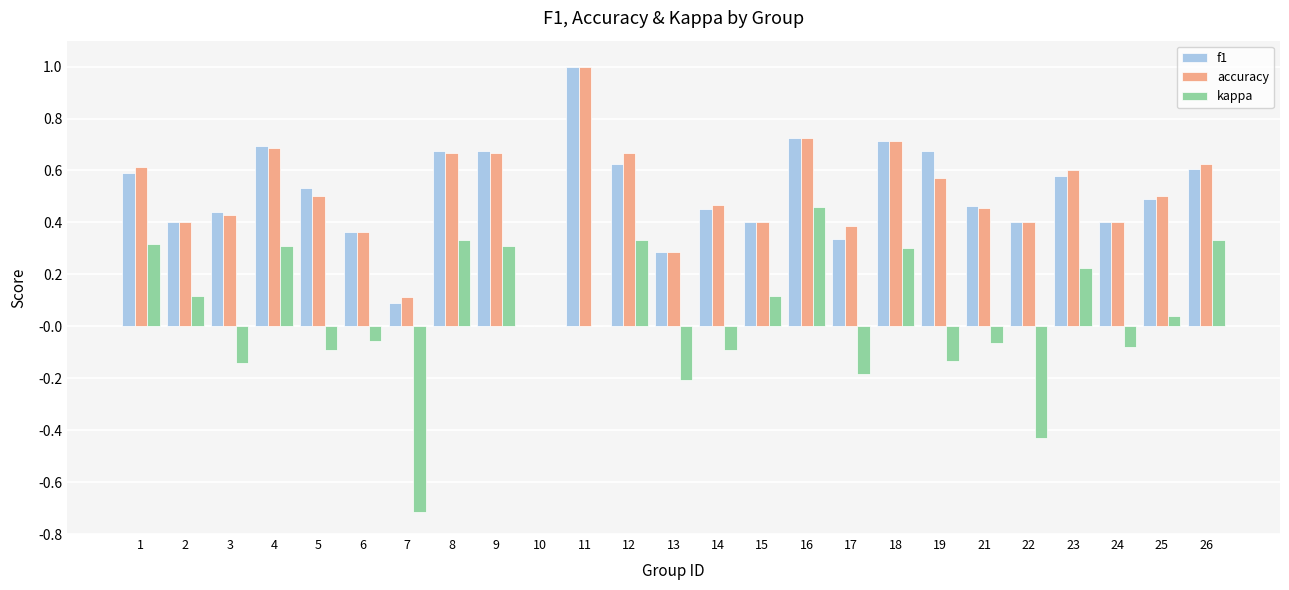

What are all the series names shown in the legend?

f1, accuracy, kappa